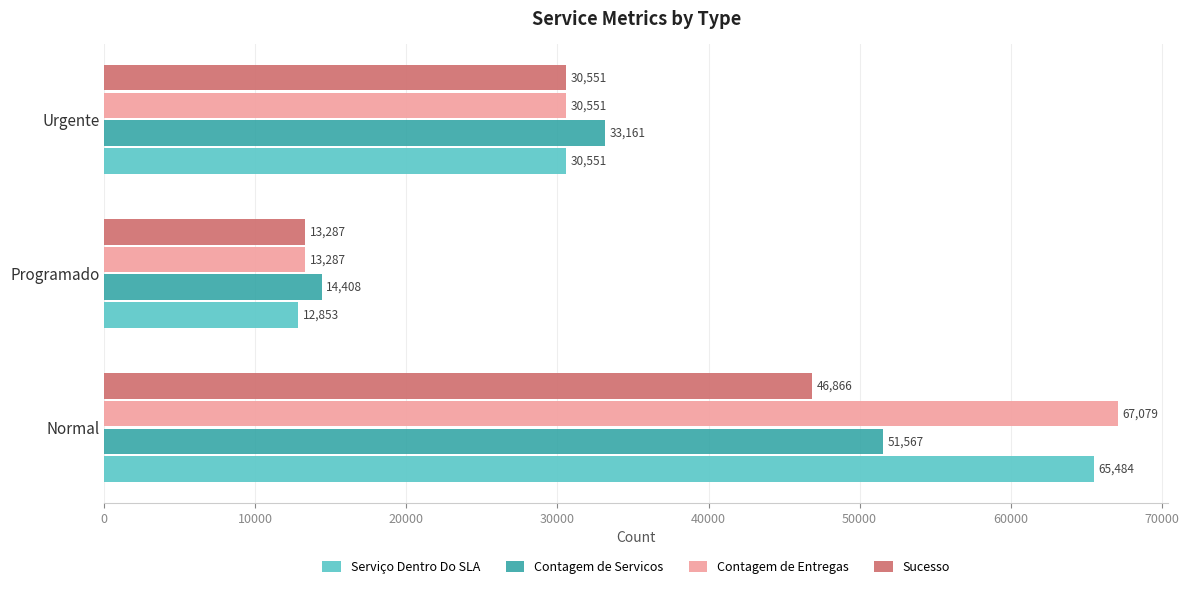

Which series has the largest total across all categories?

Contagem de Entregas